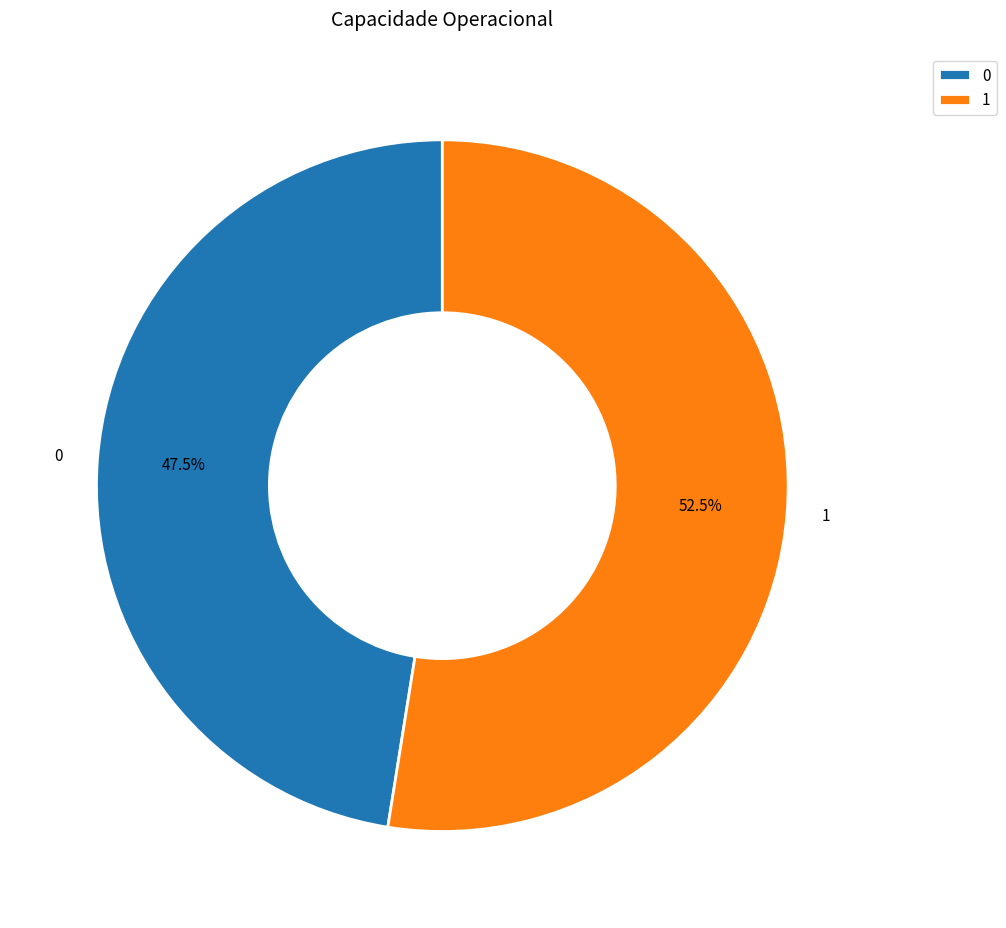

How many segments does this pie chart have?

2